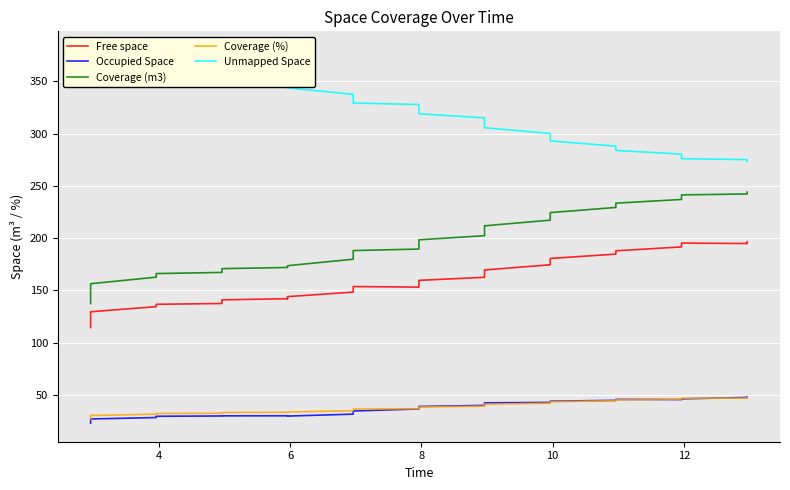

At how many categories does at least one series exceed 324?

19